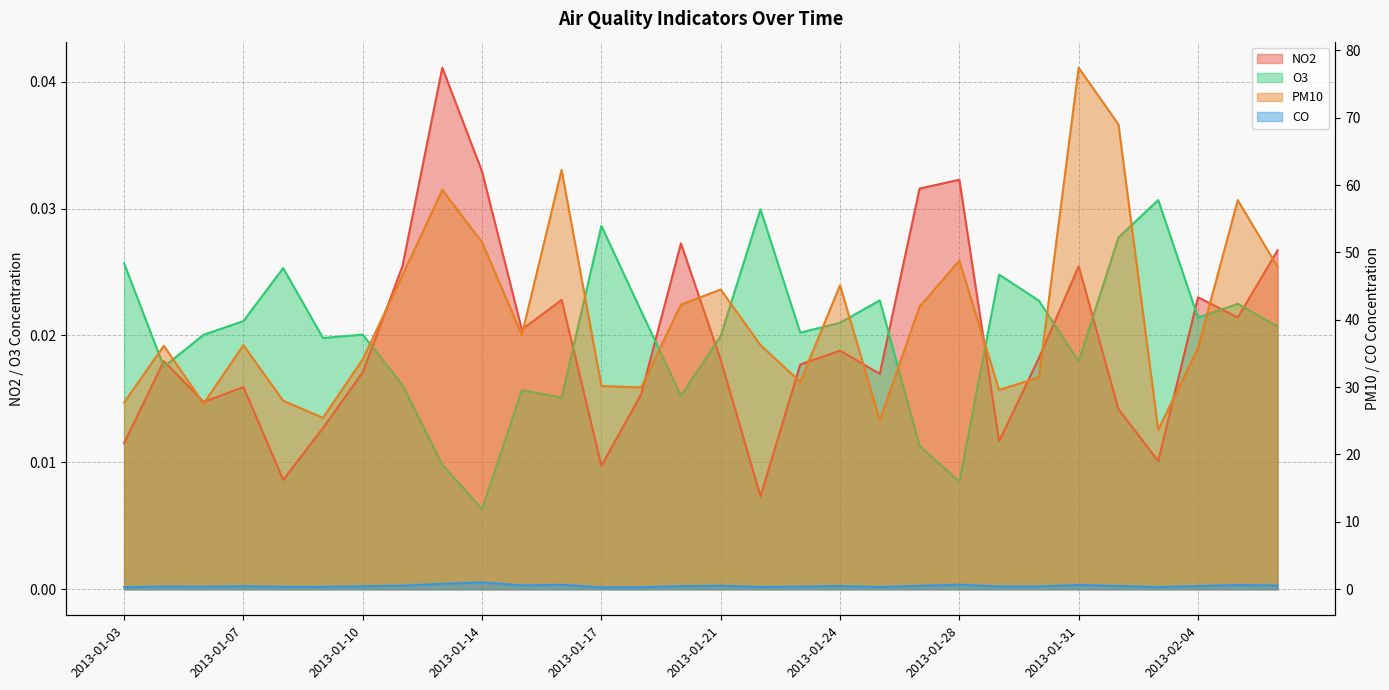

The value of O3 at 2013-01-03 is 0.0. True or false?

True